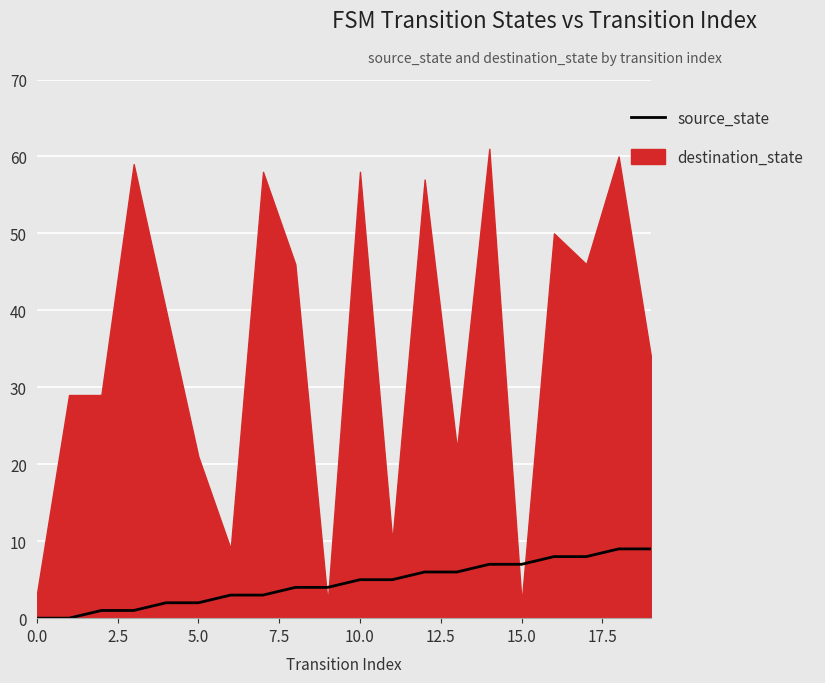

What is the average value?

4